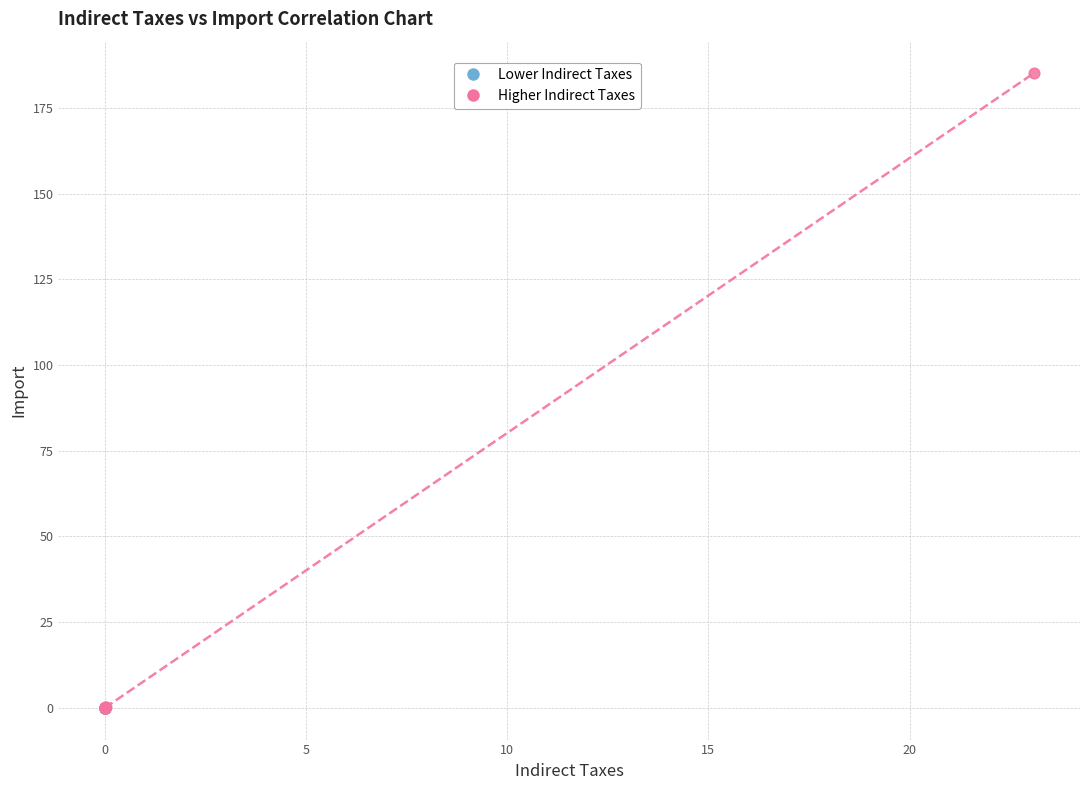

Which series reaches the maximum Y coordinate?

Higher Indirect Taxes